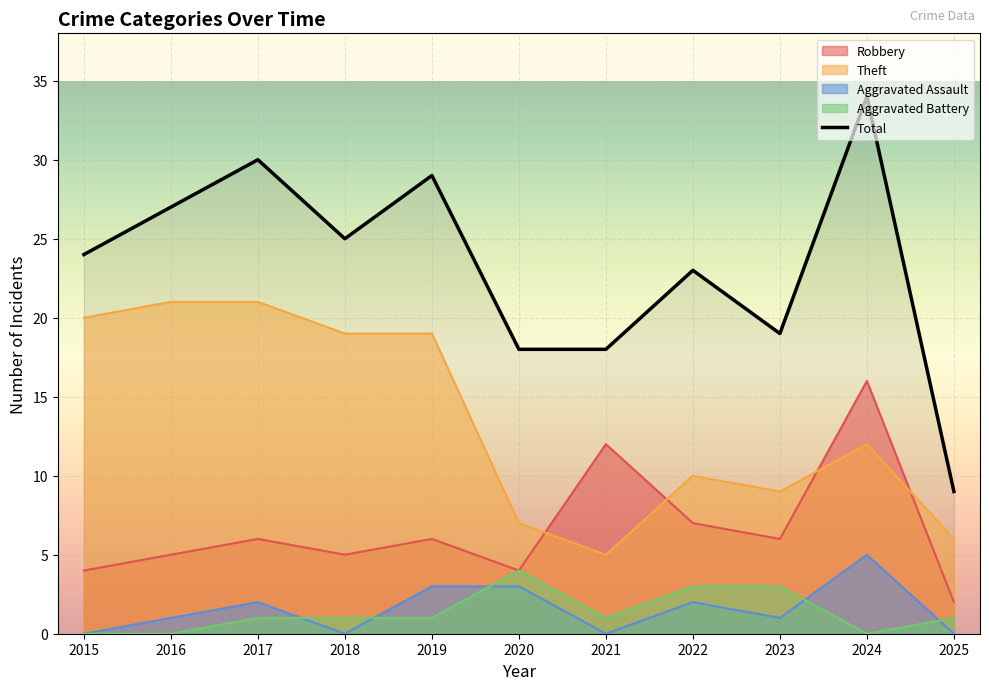

True or false: Robbery has a value of 5 at 2018.

True